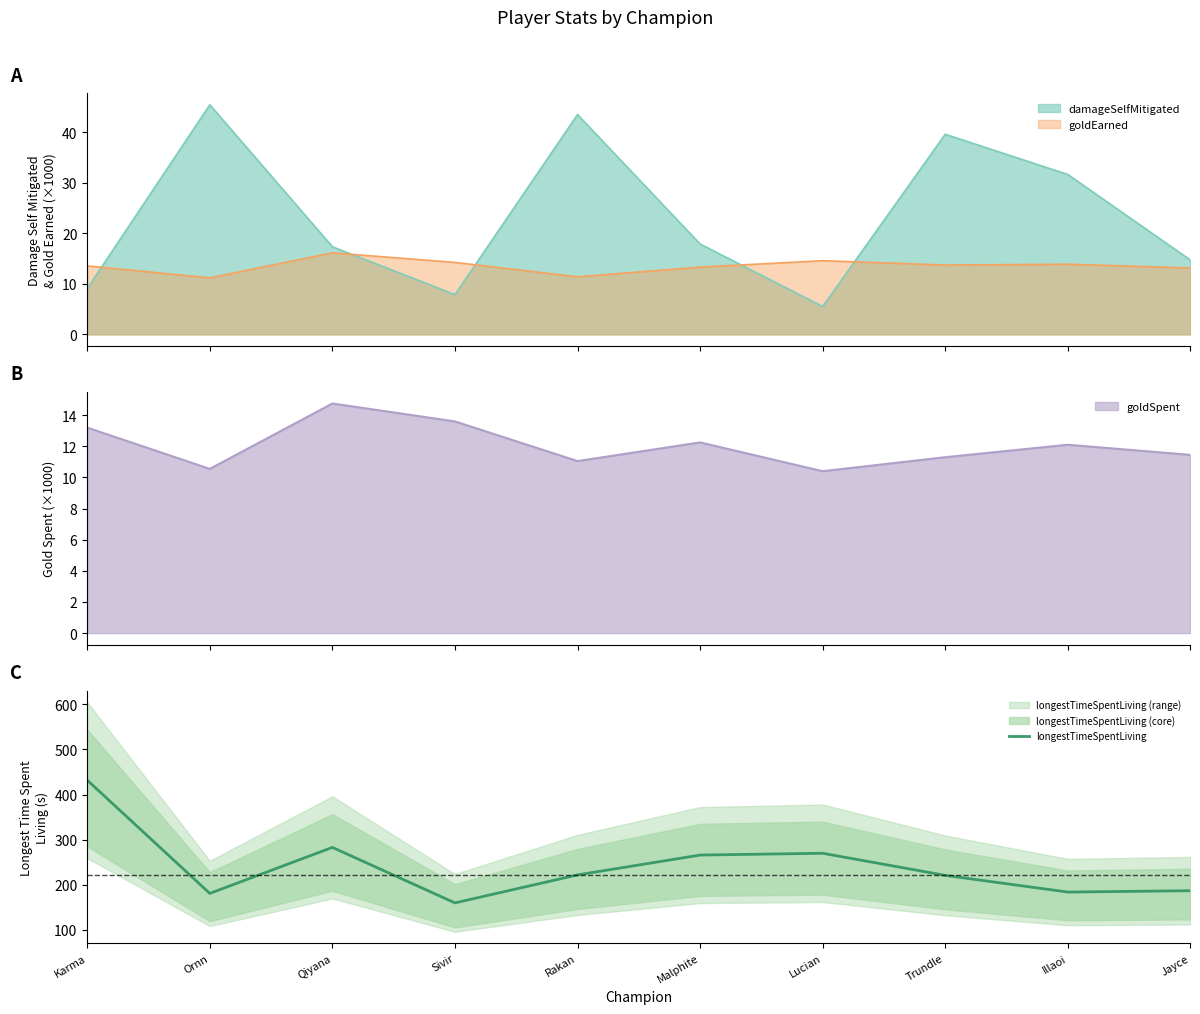

How many lines are shown in the chart?

1